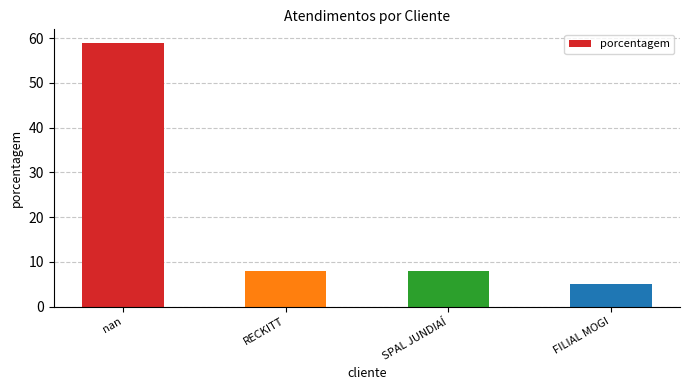

What position from the left is SPAL JUNDIAÍ?

3